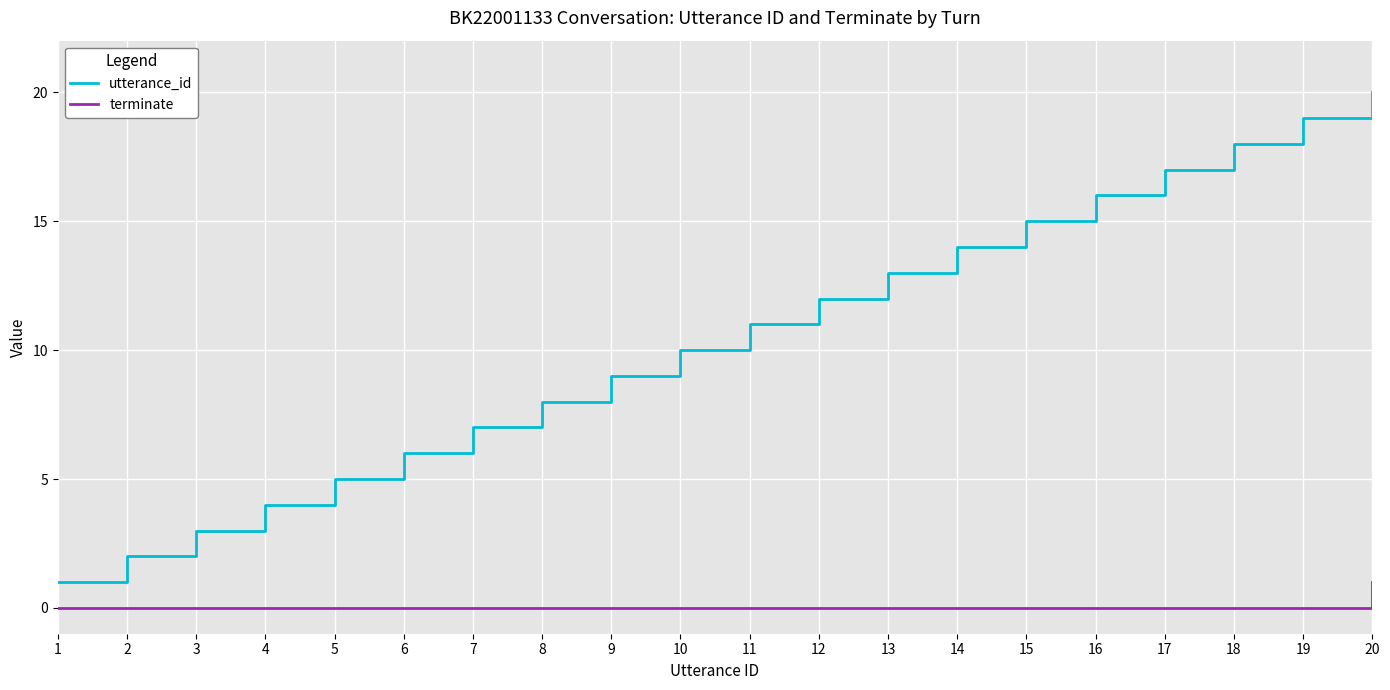

Reading left to right, transcribe all the data shown in this chart.

utterance_id: 1=1	2=2	3=3	4=4	5=5	6=6	7=7	8=8	9=9	10=10	11=11	12=12	13=13	14=14	15=15	16=16	17=17	18=18	19=19	20=20
terminate: 1=0	2=0	3=0	4=0	5=0	6=0	7=0	8=0	9=0	10=0	11=0	12=0	13=0	14=0	15=0	16=0	17=0	18=0	19=0	20=1